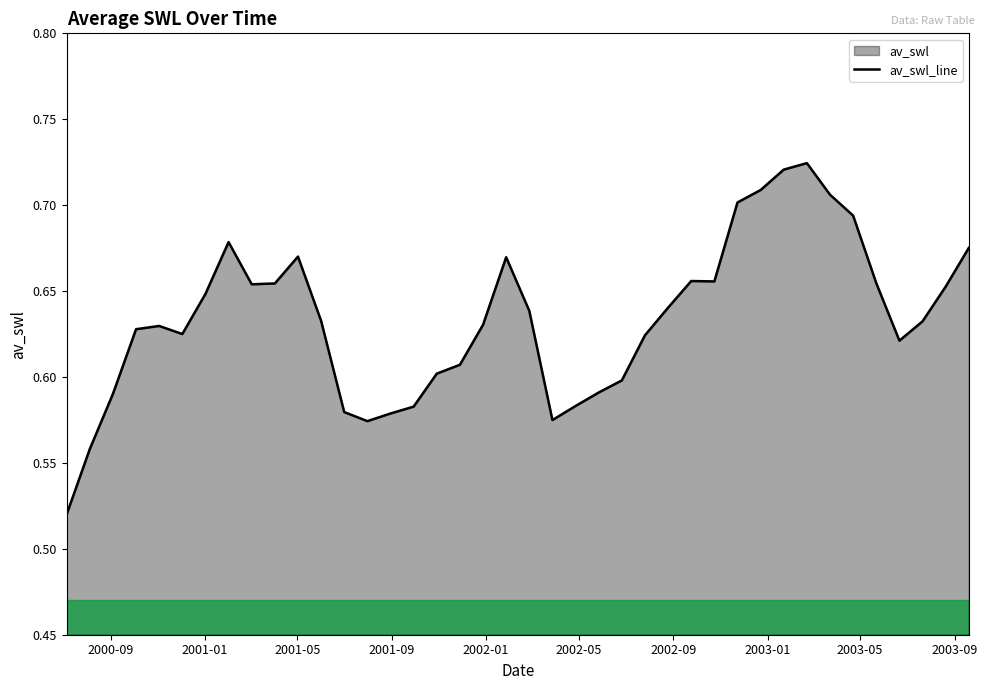

Count the number of data series in this chart.

1